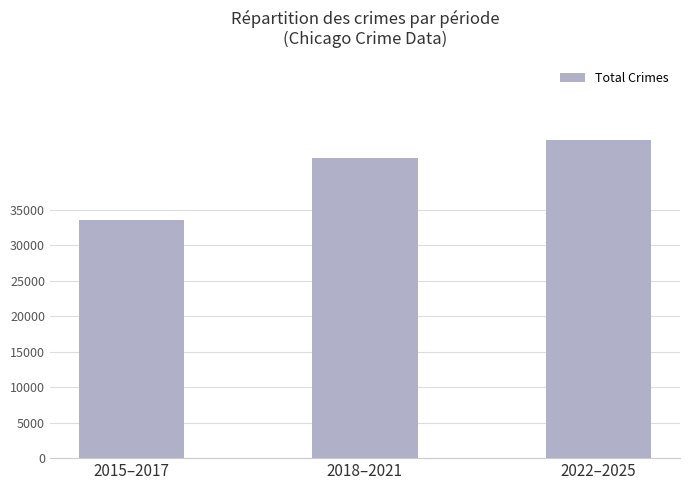

What is the change in value from 2018–2021 to 2022–2025?

+2479